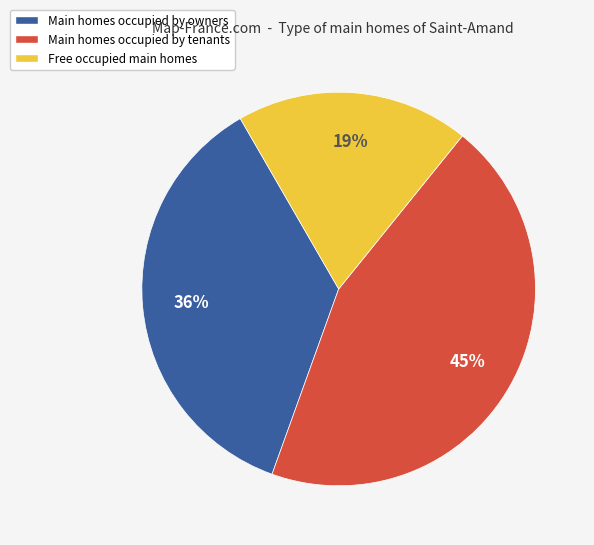

Is it true that Free occupied main homes is 29% of the pie?

False